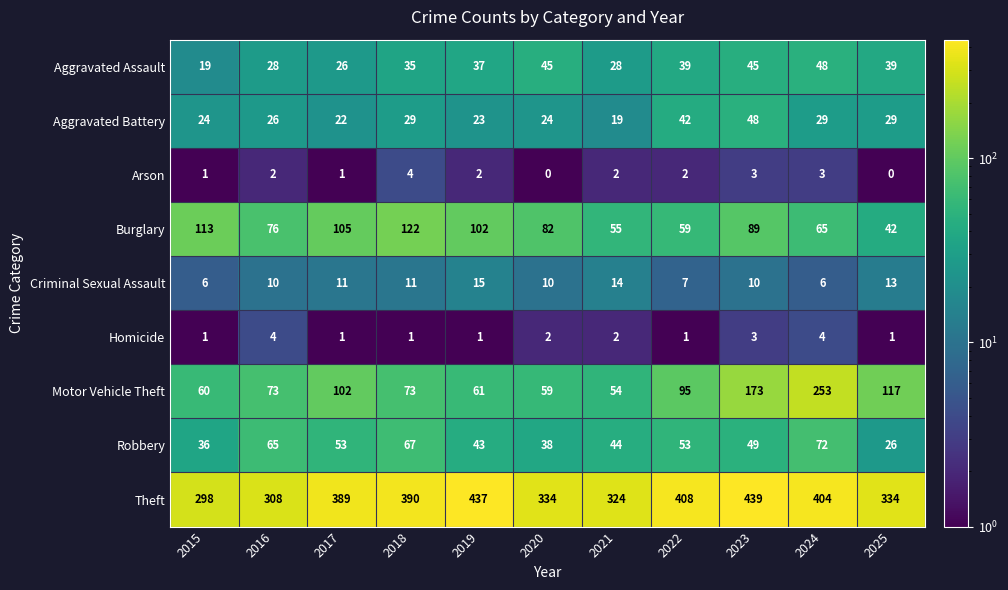

The Aggravated Battery series shows 29 at 2018. True or false?

True